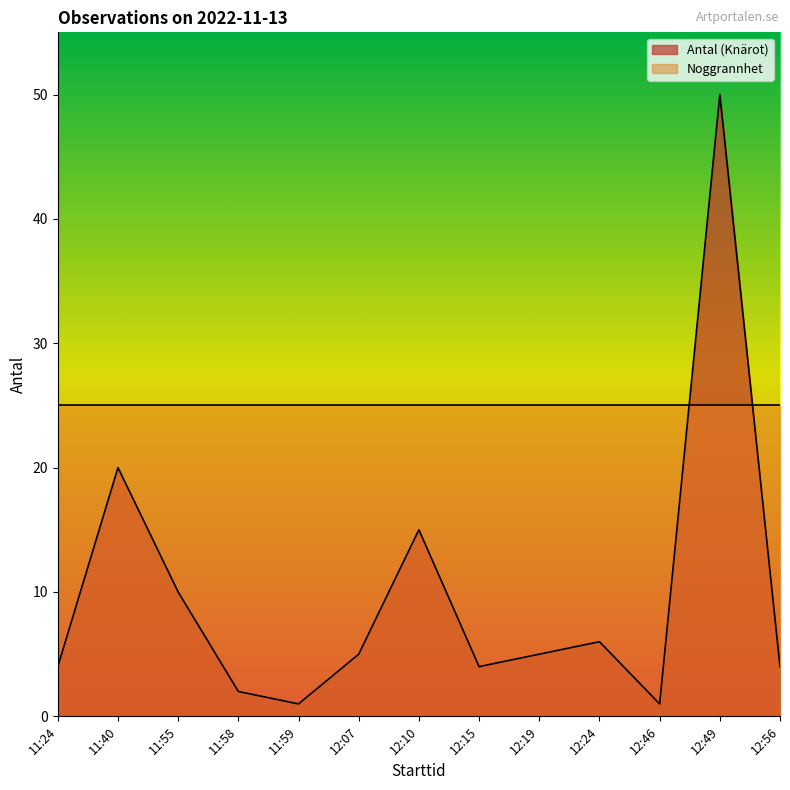

Where is the first local minimum?

11:59